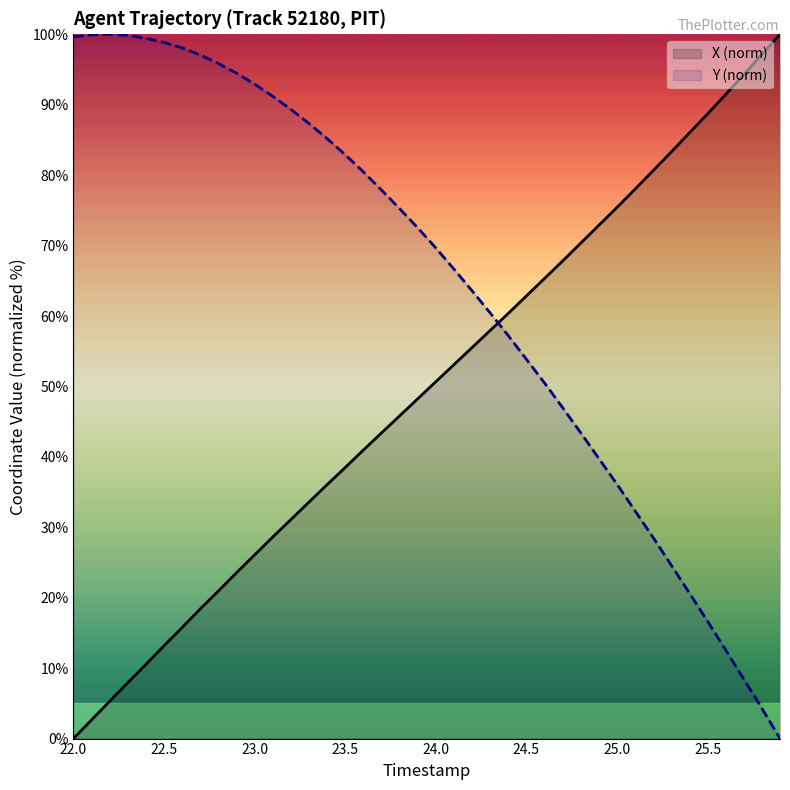

Does the chart have visible grid lines?

No